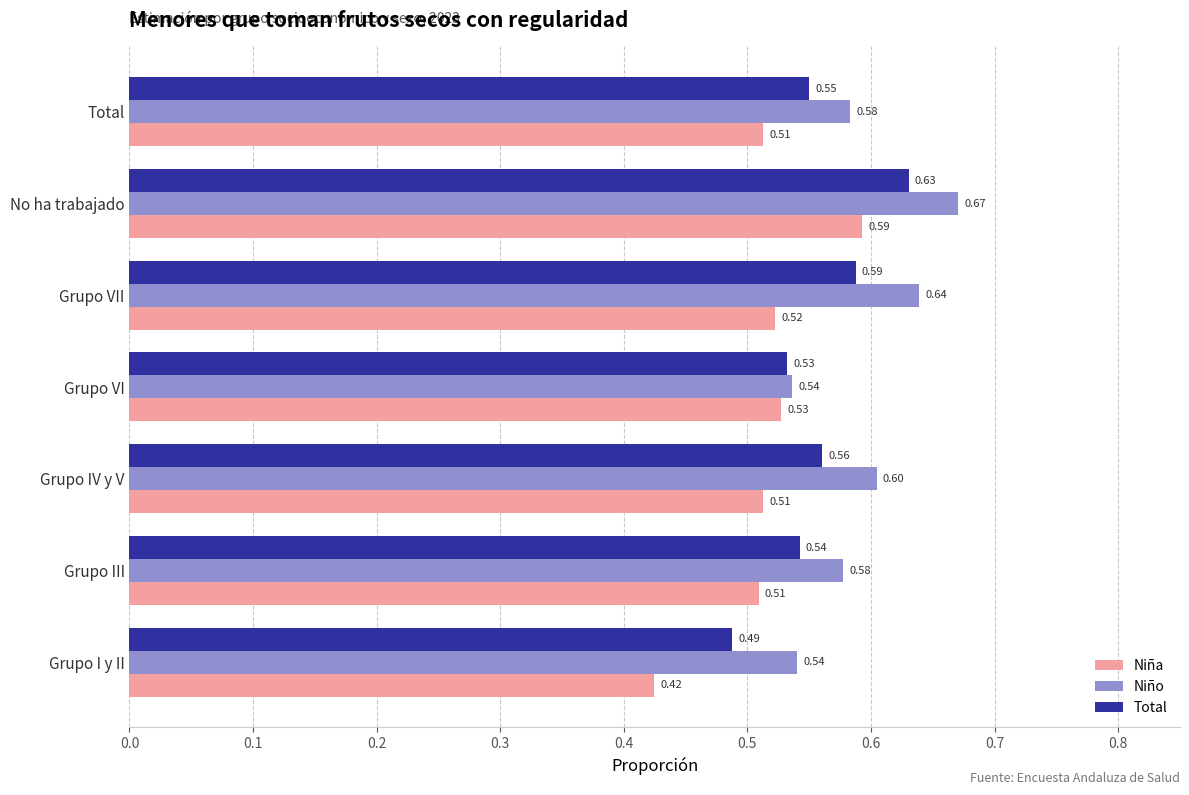

Which category has the highest value across all series?

No ha trabajado